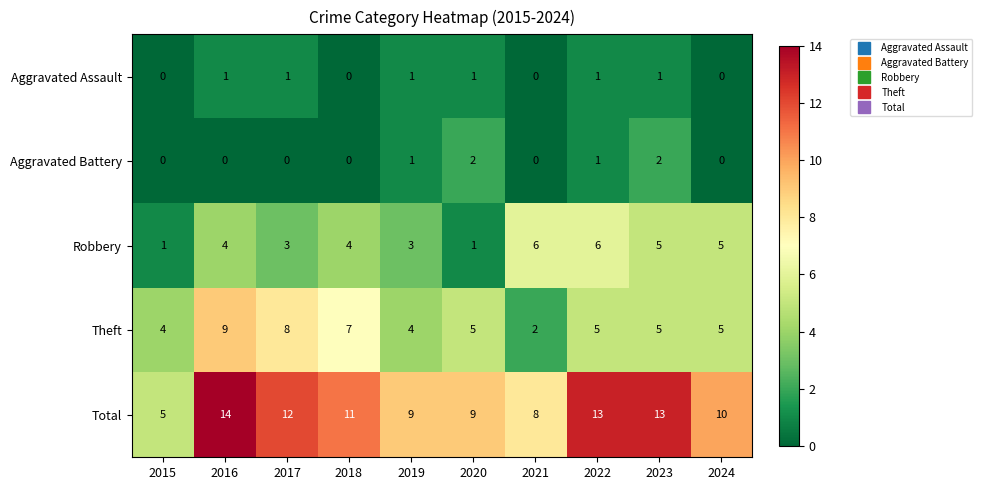

How many Robbery values are between 3 and 5?

6